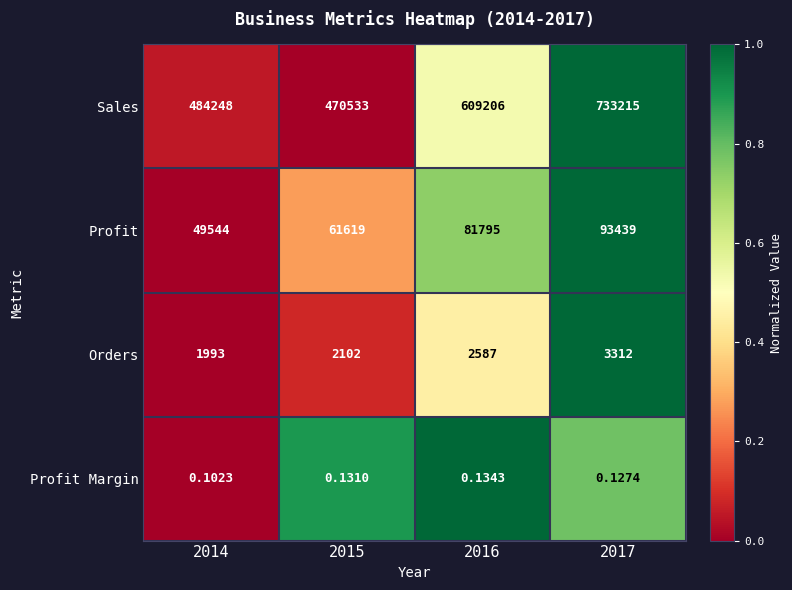

Which series has the largest total across all categories?

Sales